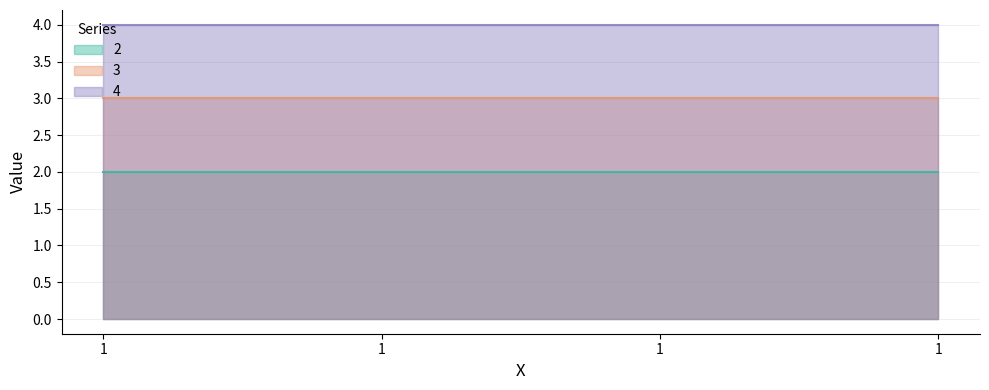

What are all the series names shown in the legend?

2, 3, 4